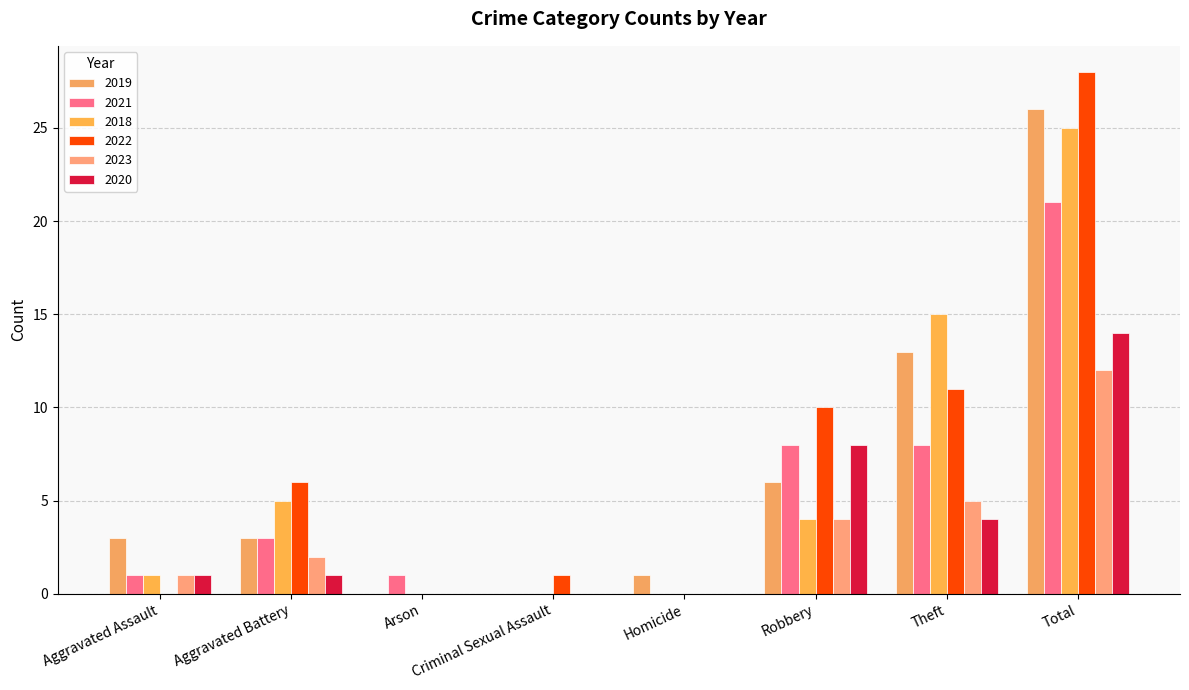

Count the number of categories in the chart.

8